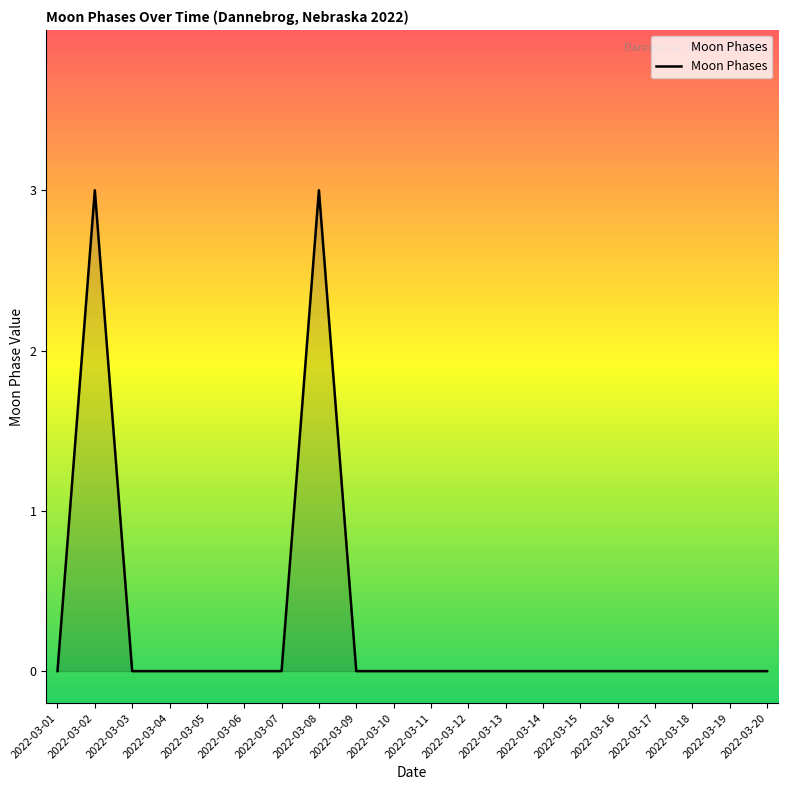

What is the sum of all values?

6